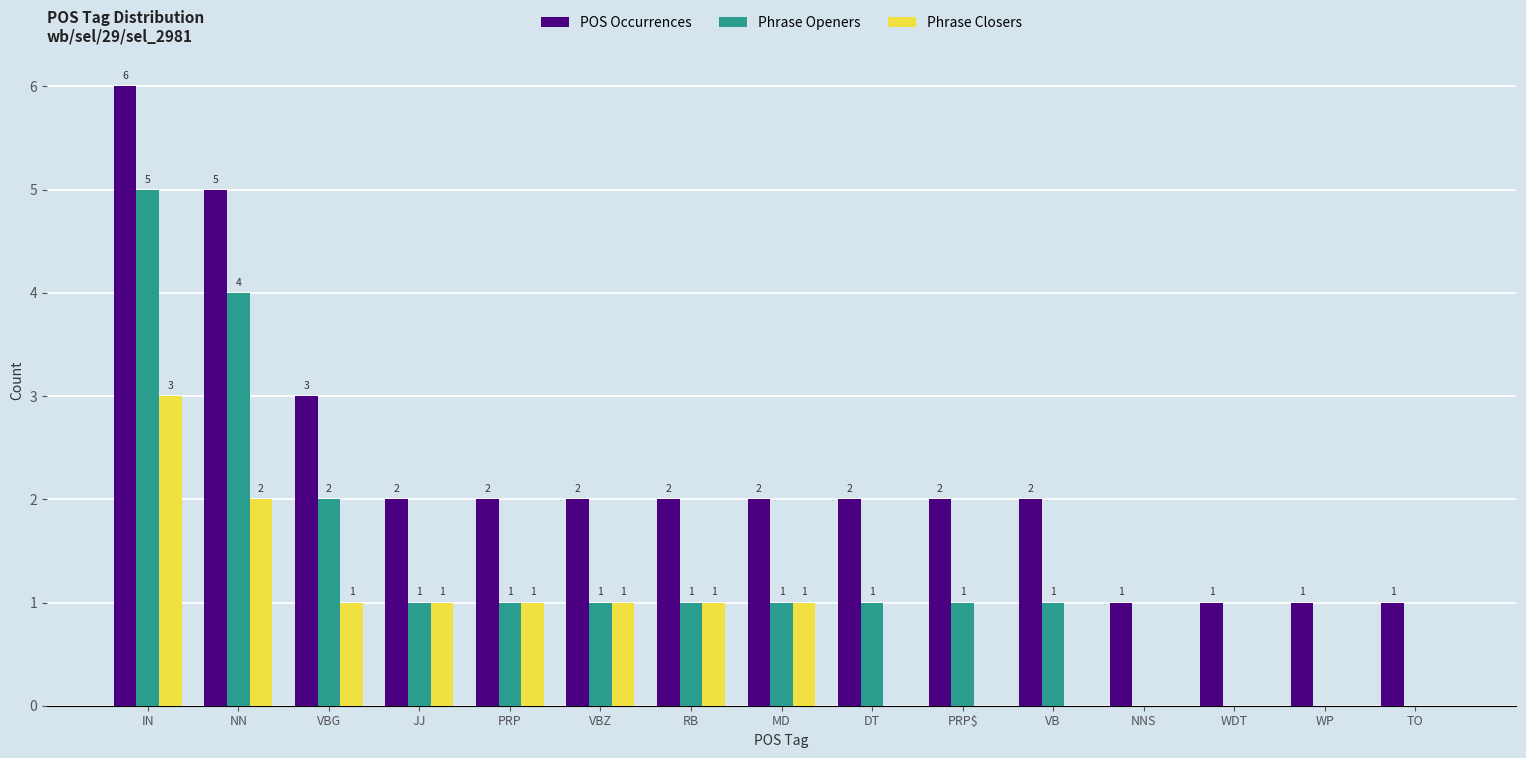

True or false: Phrase Closers has a value of 0 at VBZ.

False